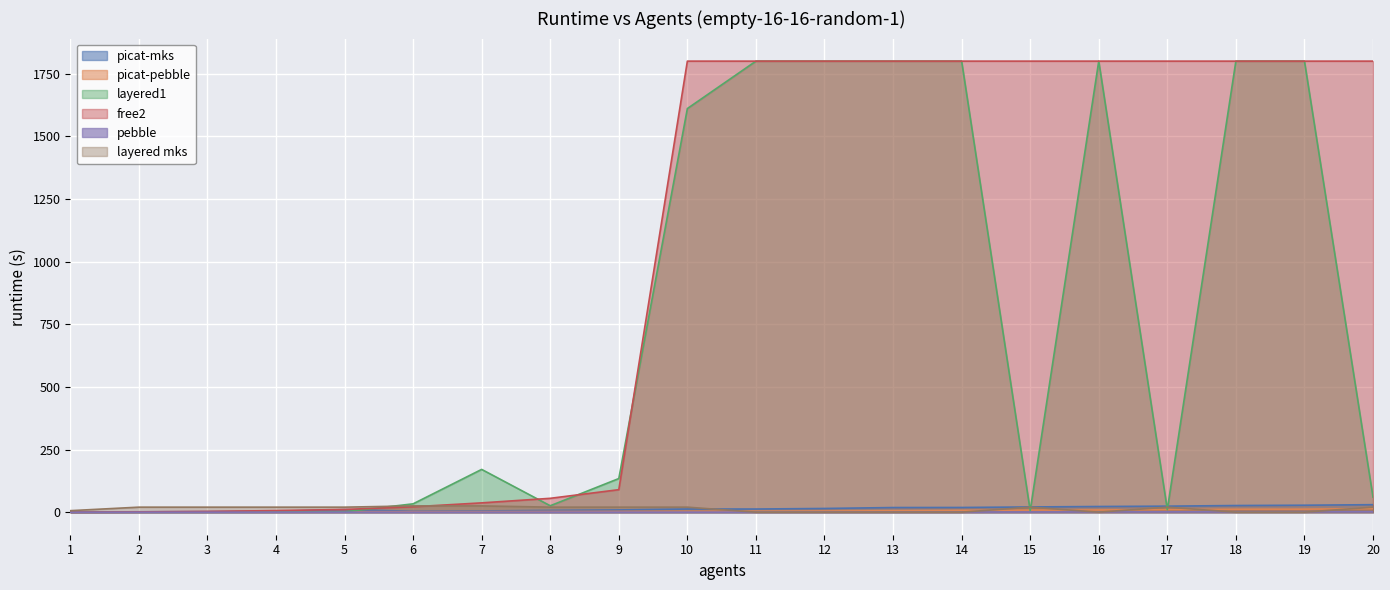

What are all the series names shown in the legend?

picat-mks, picat-pebble, layered1, free2, pebble, layered mks